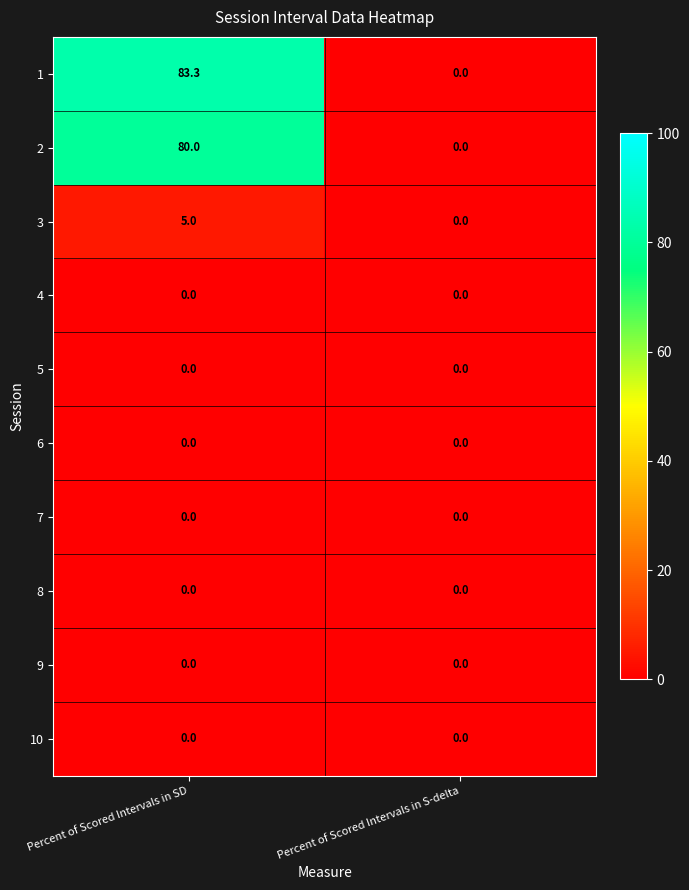

Reading left to right, extract all data points from this chart.

1: Percent of Scored Intervals in SD=83.3	Percent of Scored Intervals in S-delta=0.0
2: Percent of Scored Intervals in SD=80.0	Percent of Scored Intervals in S-delta=0.0
3: Percent of Scored Intervals in SD=5.0	Percent of Scored Intervals in S-delta=0.0
4: Percent of Scored Intervals in SD=0.0	Percent of Scored Intervals in S-delta=0.0
5: Percent of Scored Intervals in SD=0.0	Percent of Scored Intervals in S-delta=0.0
6: Percent of Scored Intervals in SD=0.0	Percent of Scored Intervals in S-delta=0.0
7: Percent of Scored Intervals in SD=0.0	Percent of Scored Intervals in S-delta=0.0
8: Percent of Scored Intervals in SD=0.0	Percent of Scored Intervals in S-delta=0.0
9: Percent of Scored Intervals in SD=0.0	Percent of Scored Intervals in S-delta=0.0
10: Percent of Scored Intervals in SD=0.0	Percent of Scored Intervals in S-delta=0.0